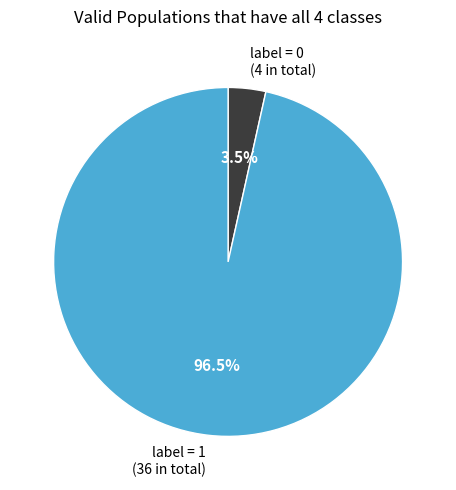

Is the sum of label = 1 (36 in total) and label = 0 (4 in total) greater than half?

Yes